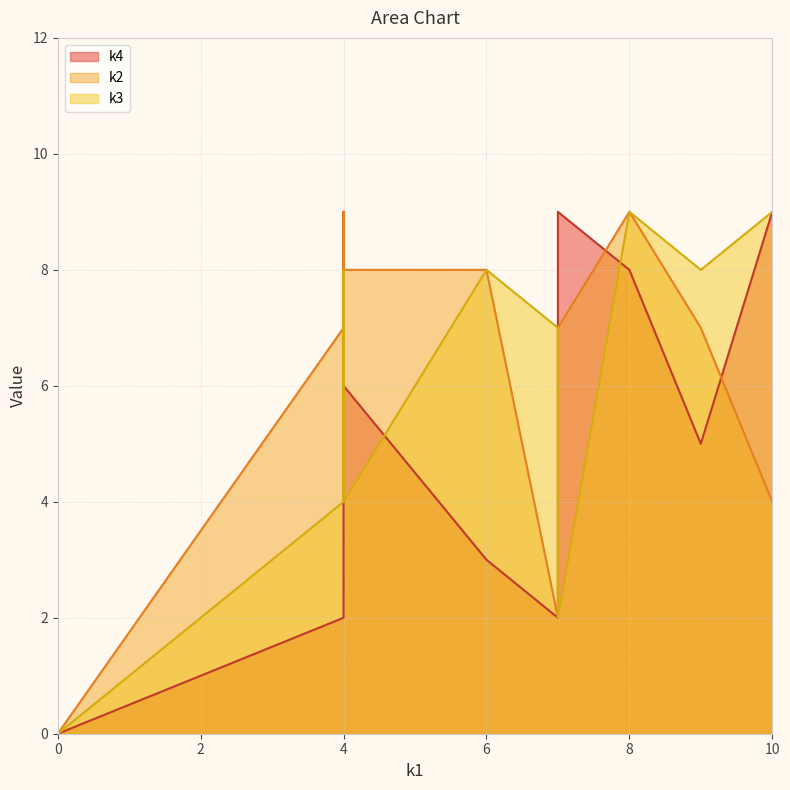

What is the difference between the maximum and minimum values in the k4 series?

9